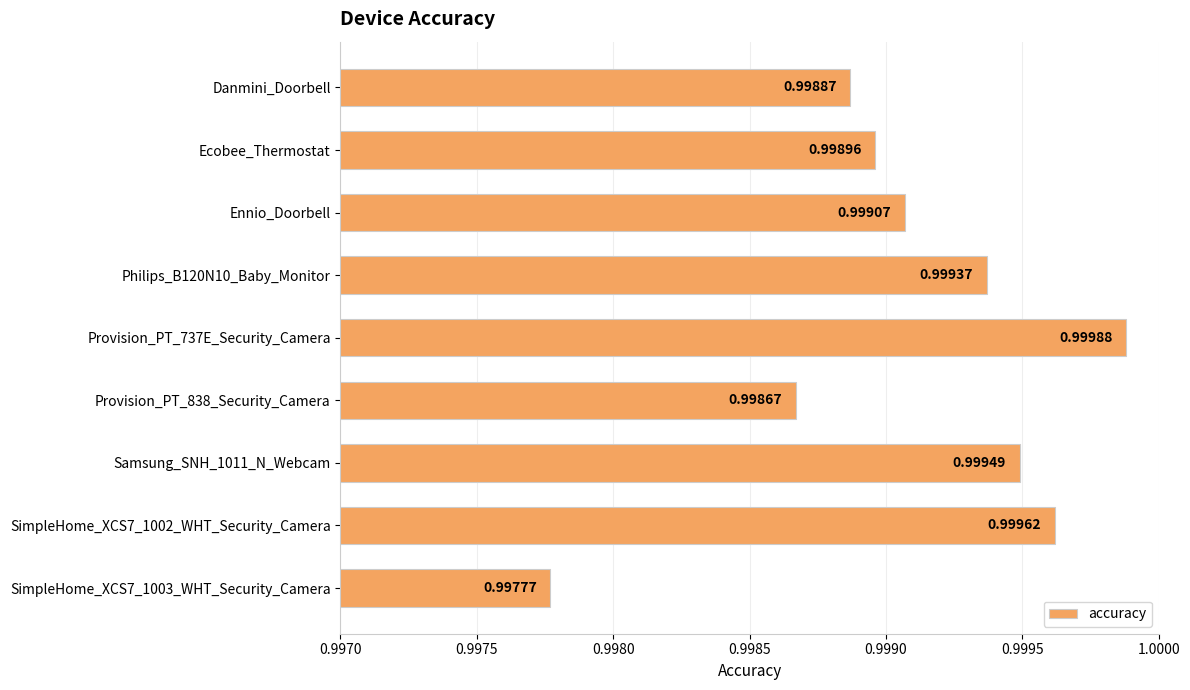

Rank the categories by value from lowest to highest.

SimpleHome_XCS7_1003_WHT_Security_Camera, Provision_PT_838_Security_Camera, Danmini_Doorbell, Ecobee_Thermostat, Ennio_Doorbell, Philips_B120N10_Baby_Monitor, Samsung_SNH_1011_N_Webcam, SimpleHome_XCS7_1002_WHT_Security_Camera, Provision_PT_737E_Security_Camera